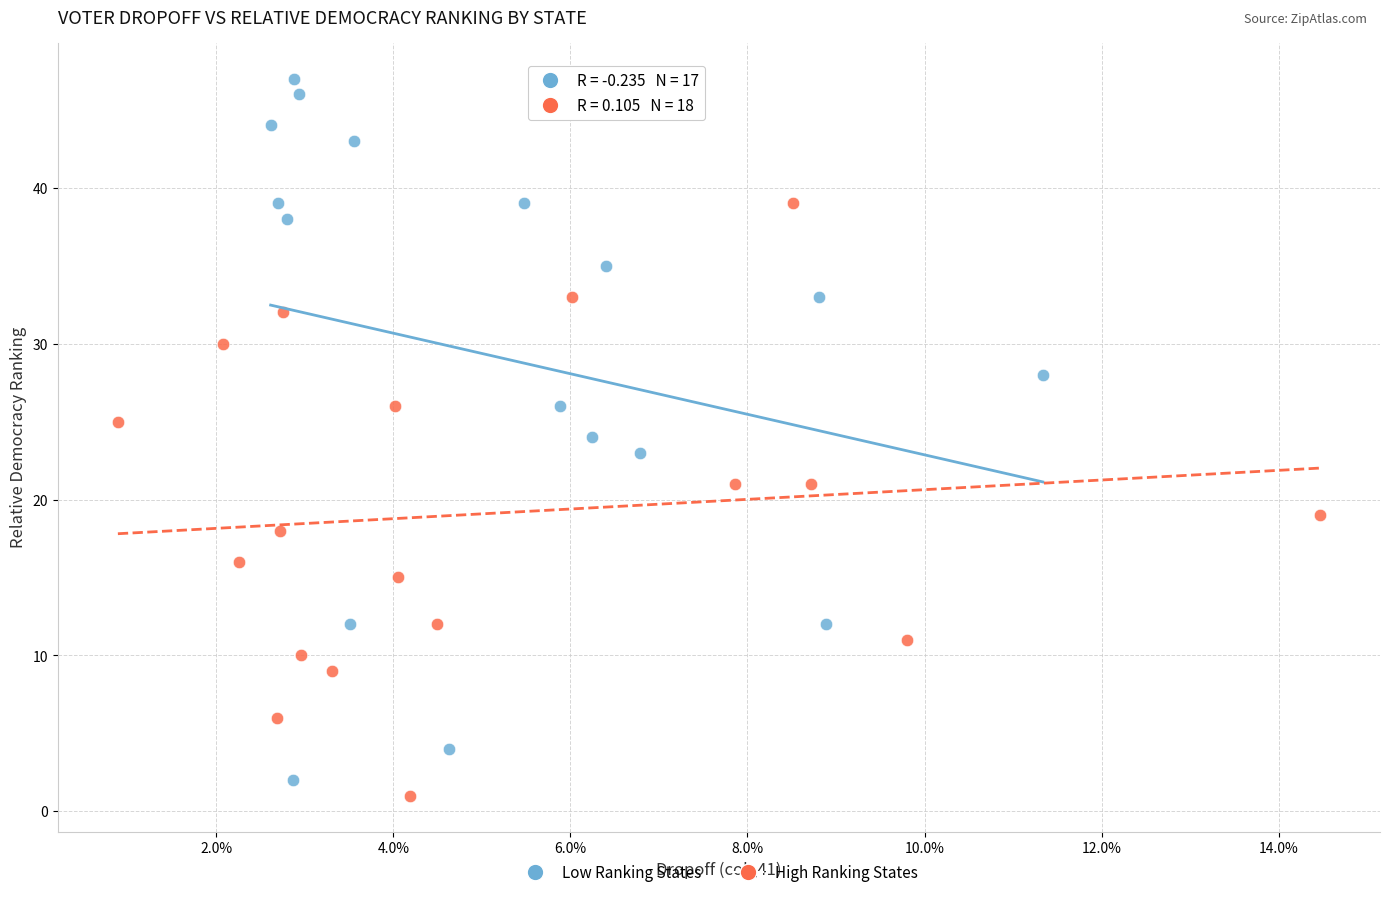

Which series has the largest Y range (max minus min)?

Low Ranking States